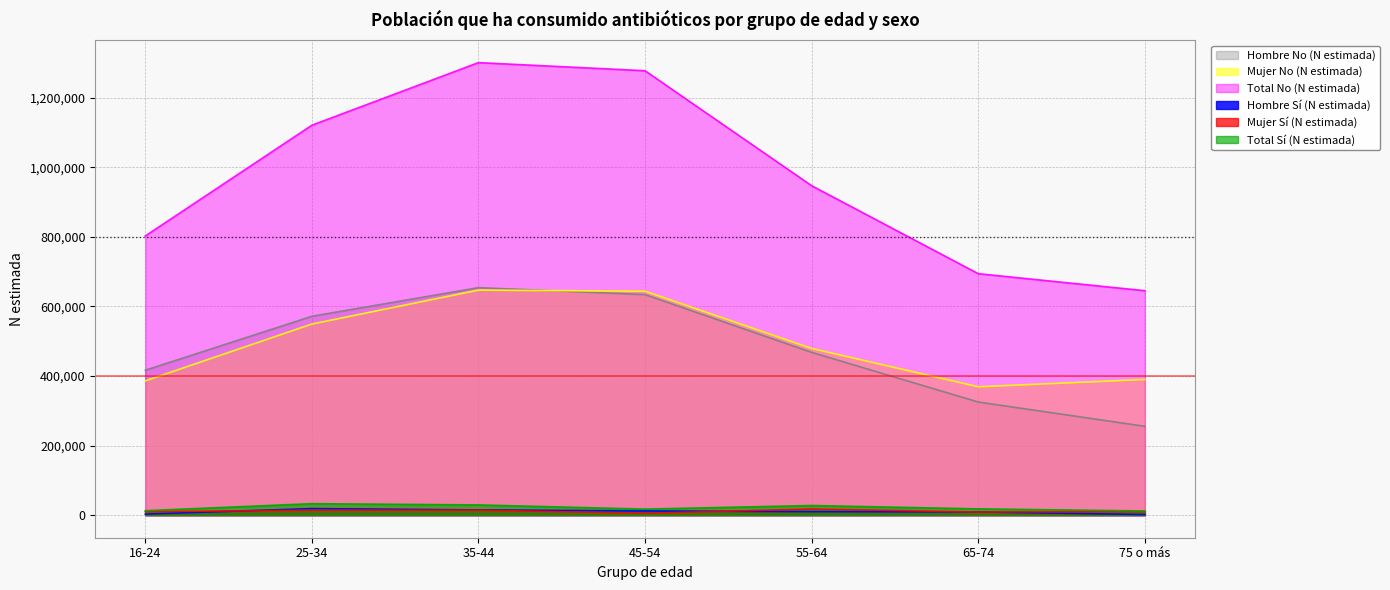

True or false: Total No (N estimada) and Hombre No (N estimada) cross at least once.

False